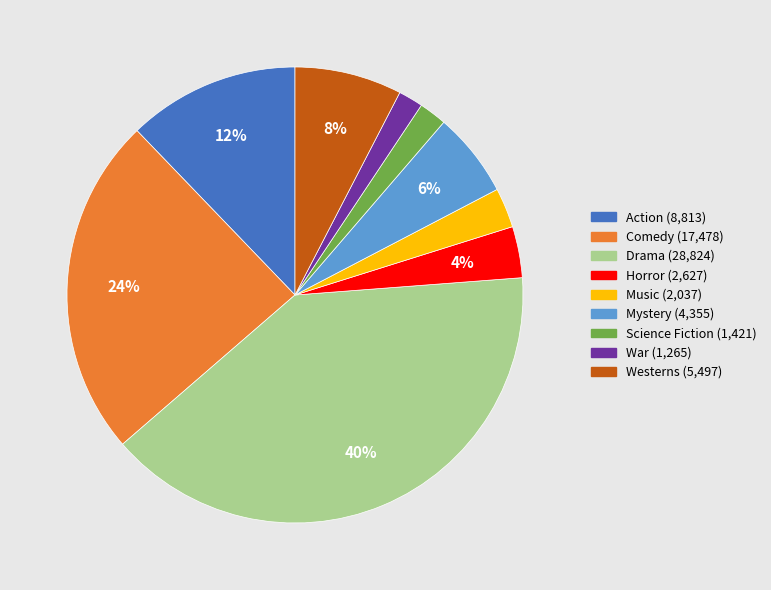

How many segments does this pie chart have?

9